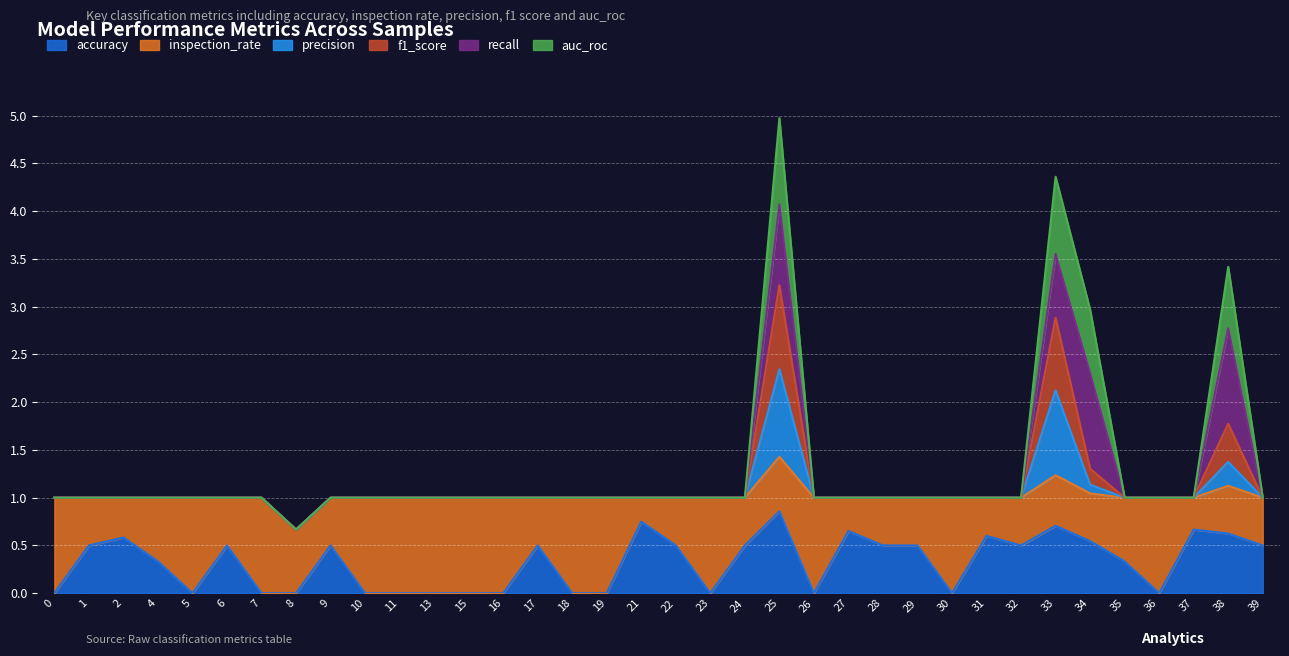

The value of auc_roc at 31 is 0.6. True or false?

False